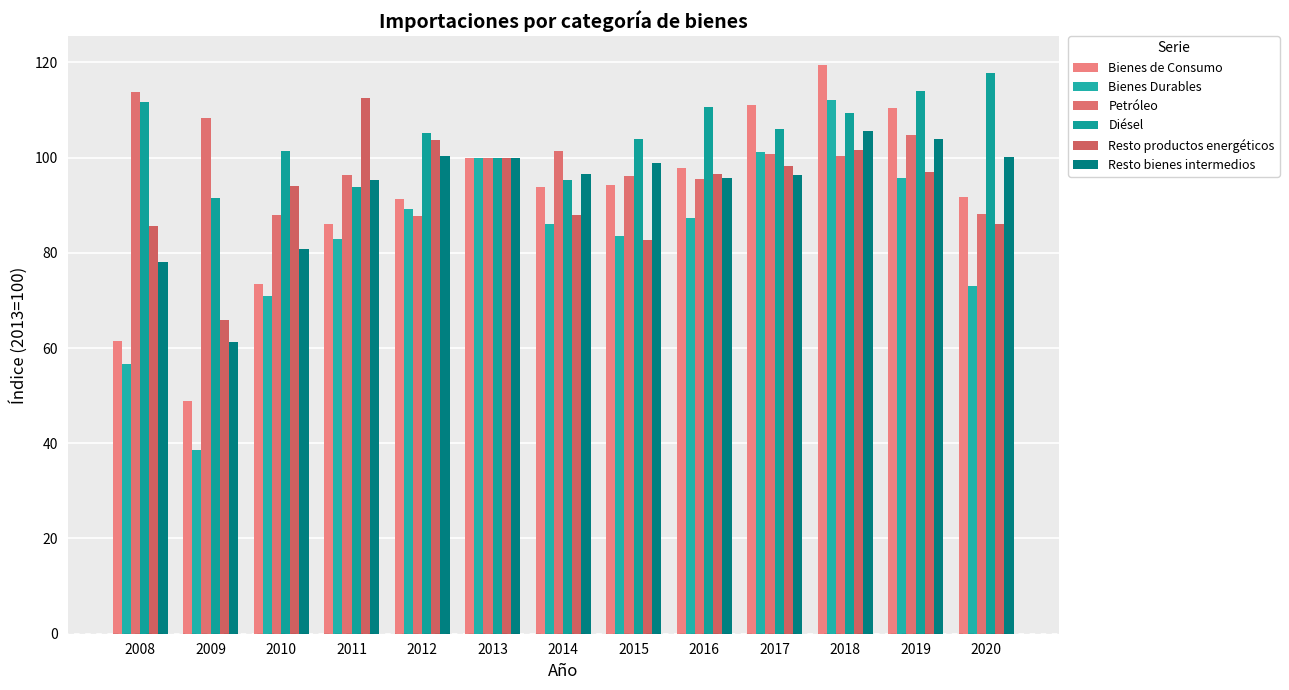

Which series has the largest total across all categories?

Diésel